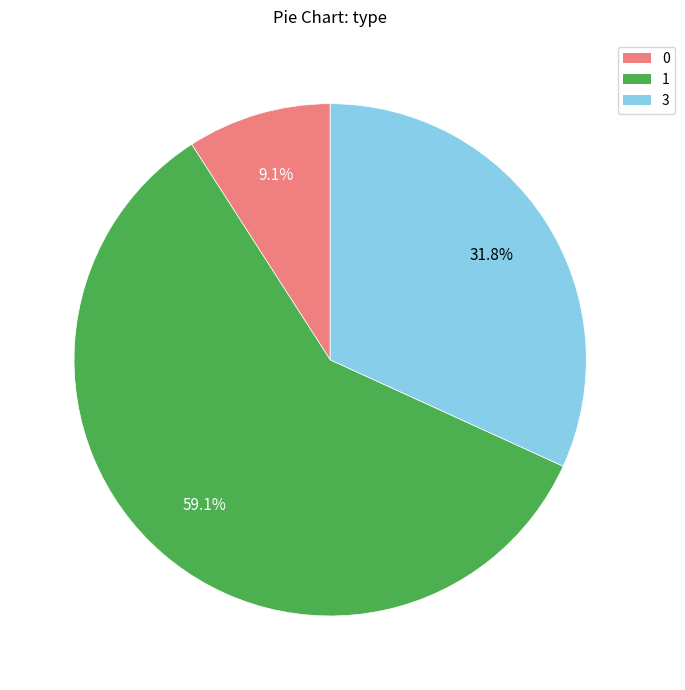

To the nearest percent, what portion does 1 represent?

59%